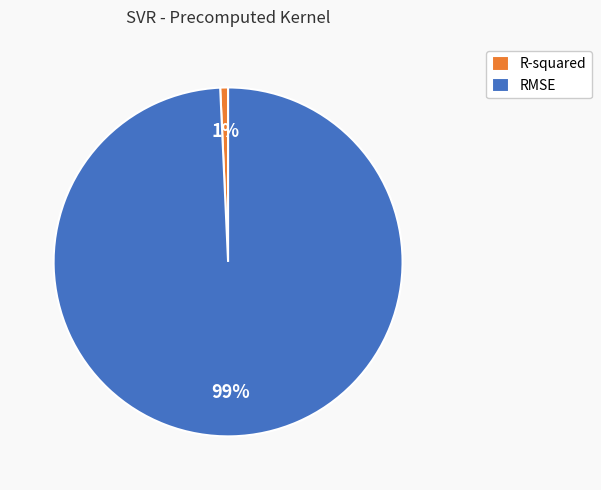

How many segments does this pie chart have?

2